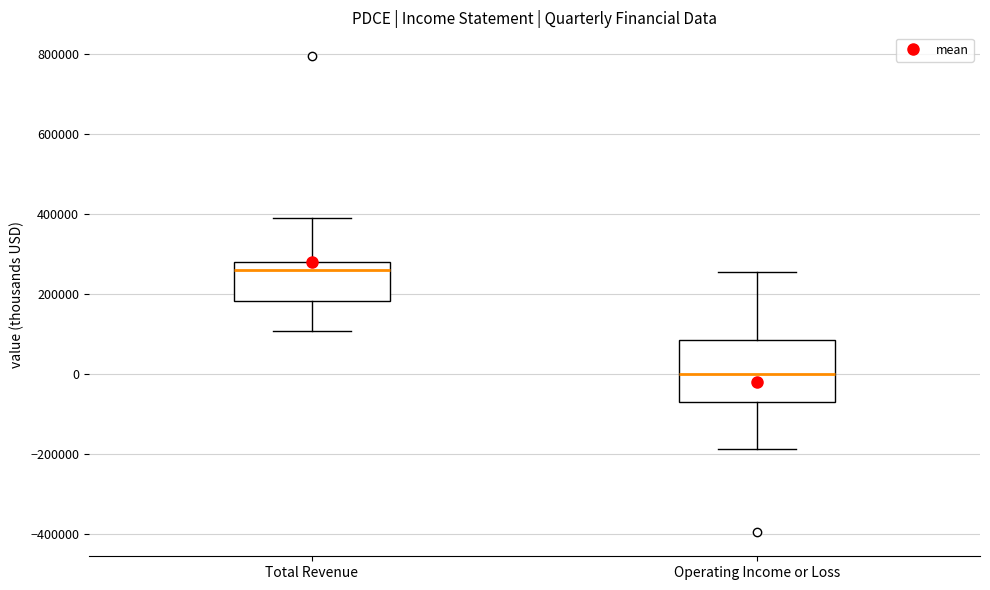

Where does the lower whisker of the box for Operating Income or Loss end on the y-axis? The values are not printed on the chart, so give them approximately, as read against the axis.

-180000